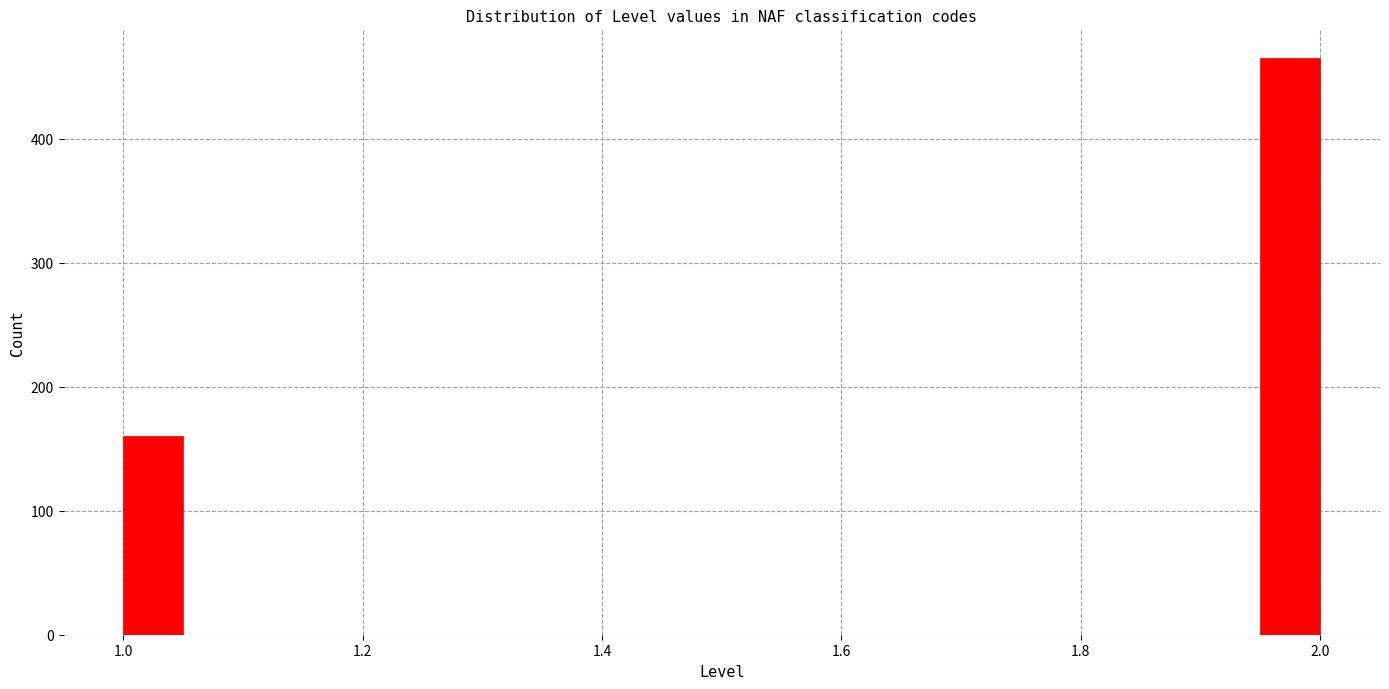

Around what value on the x-axis is the tallest bar? Give the approximate position of its centre, as read against the axis.

1.98